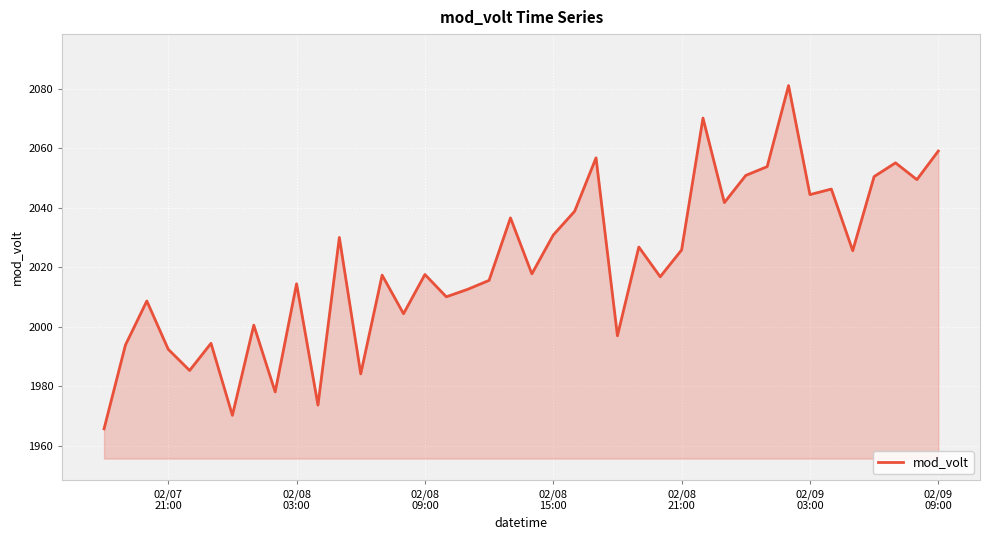

What is the maximum value shown in the chart?

2081.1